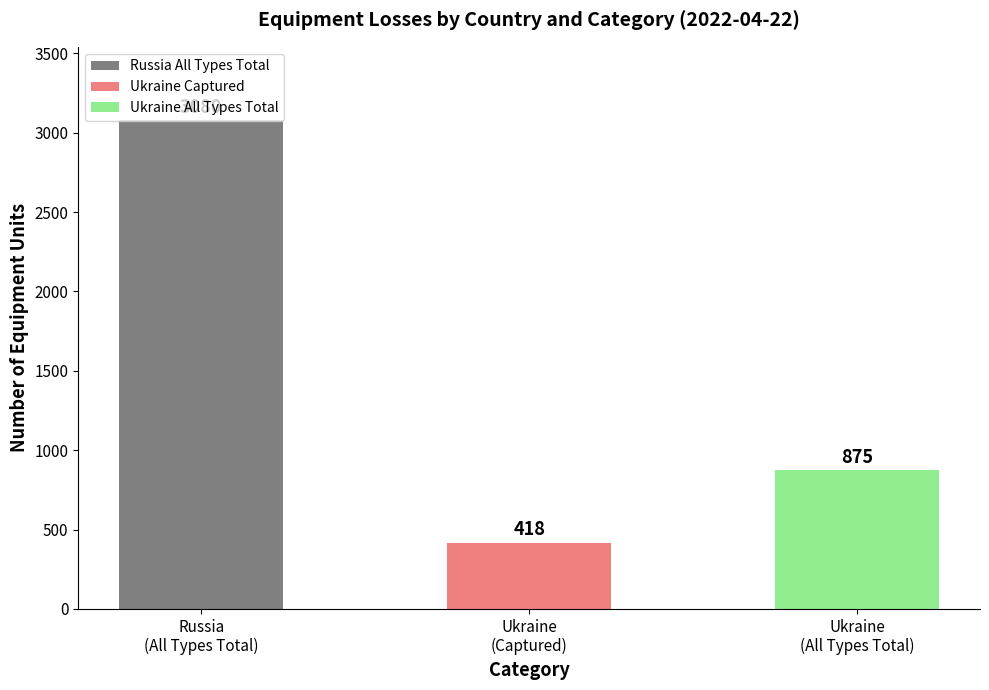

Which label corresponds to the largest value in the chart?

Russia